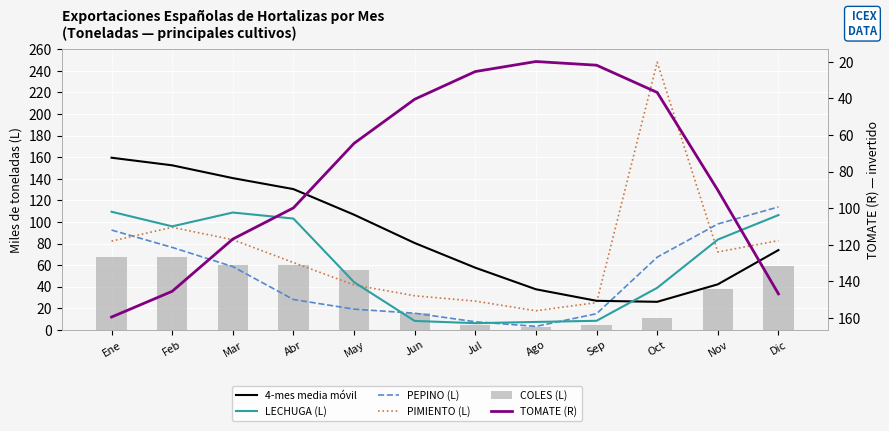

At which label is 4-mes media móvil closest to 92?

Jun